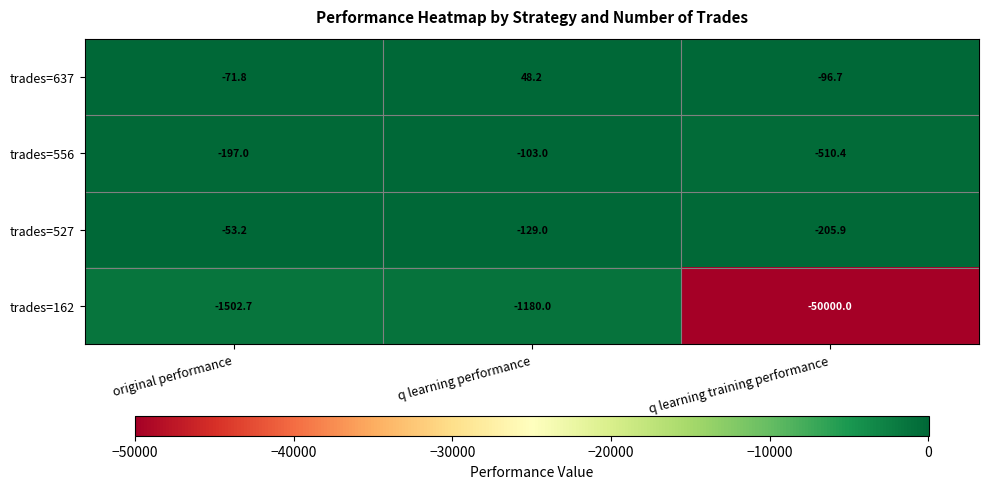

How many values in the trades=162 series are below -1502?

2